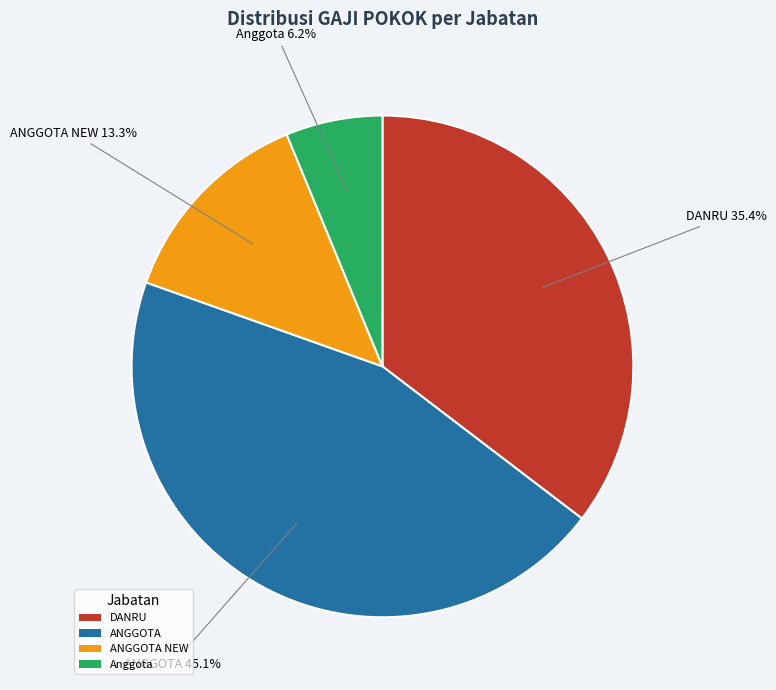

How much of the chart is everything except ANGGOTA NEW?

86.7%